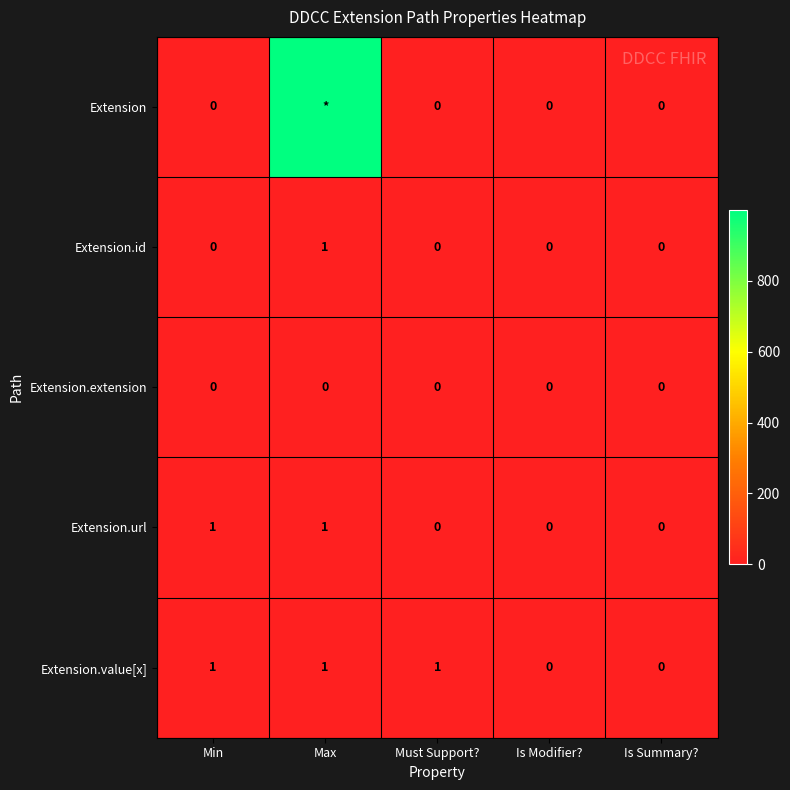

The Extension.value[x] series shows 1 at Must Support?. True or false?

True